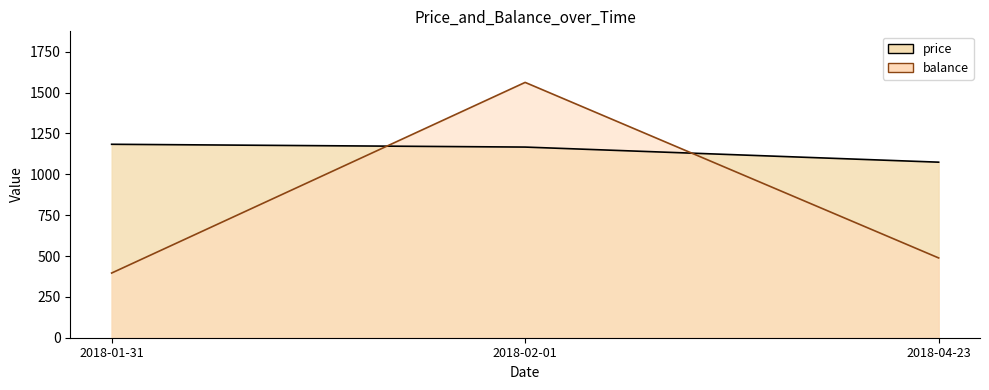

What are all the series names shown in the legend?

price, balance